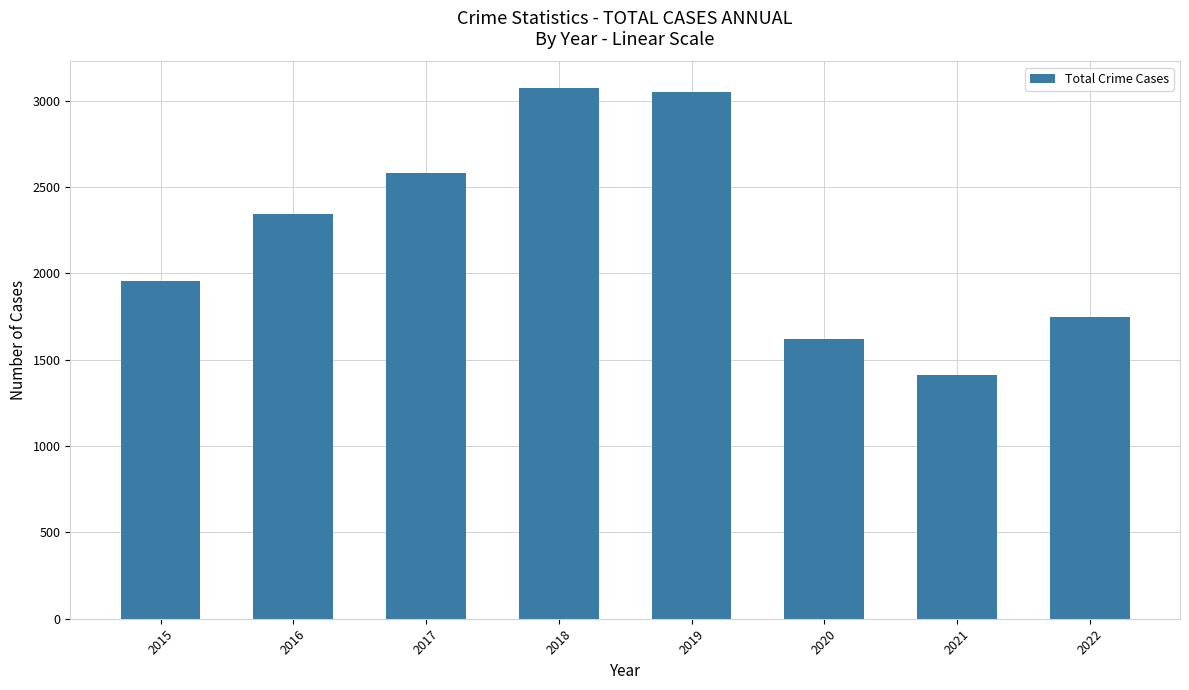

What is the difference between the maximum and minimum values?

1664